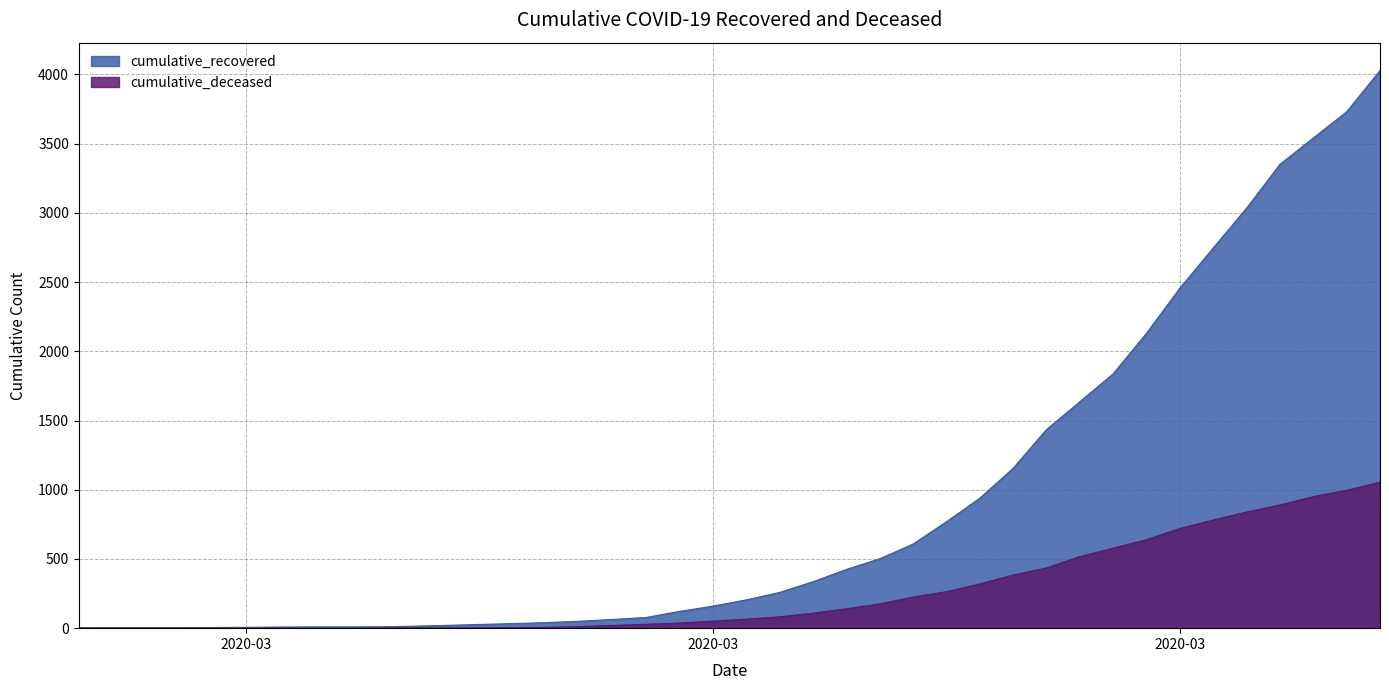

What is the approximate value of cumulative_recovered at 2020-04-04, to the nearest 50?

3550